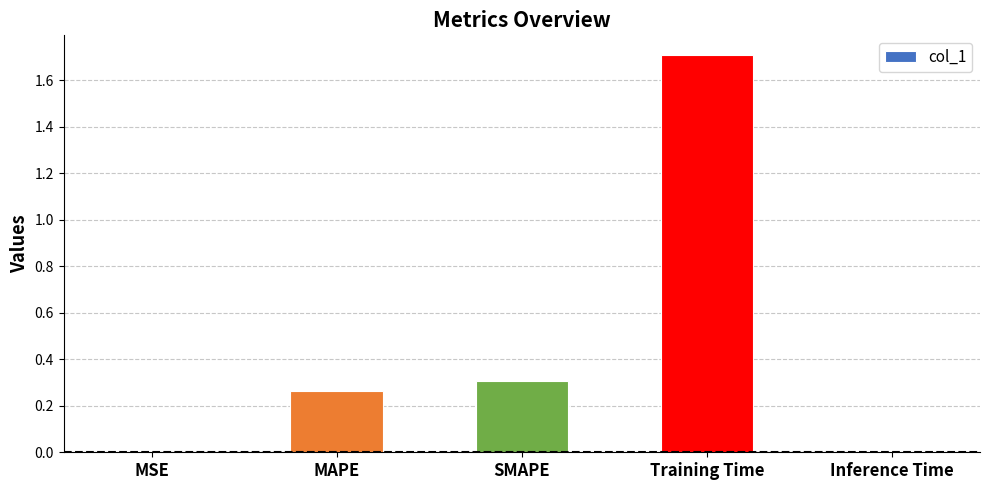

The value at MAPE is 0.3. True or false?

True